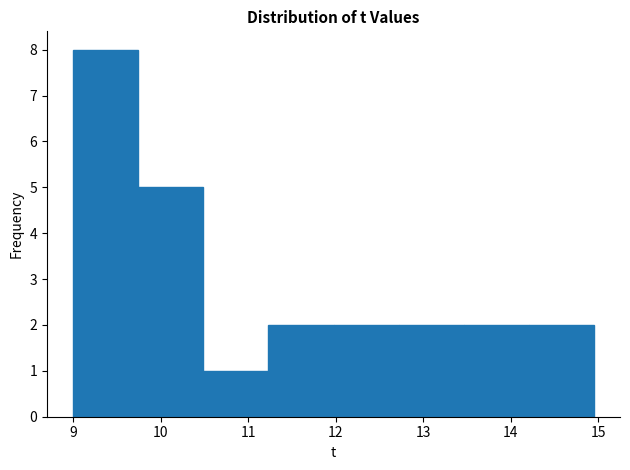

Which range on the x-axis has the tallest bar?

9.0 to 9.7